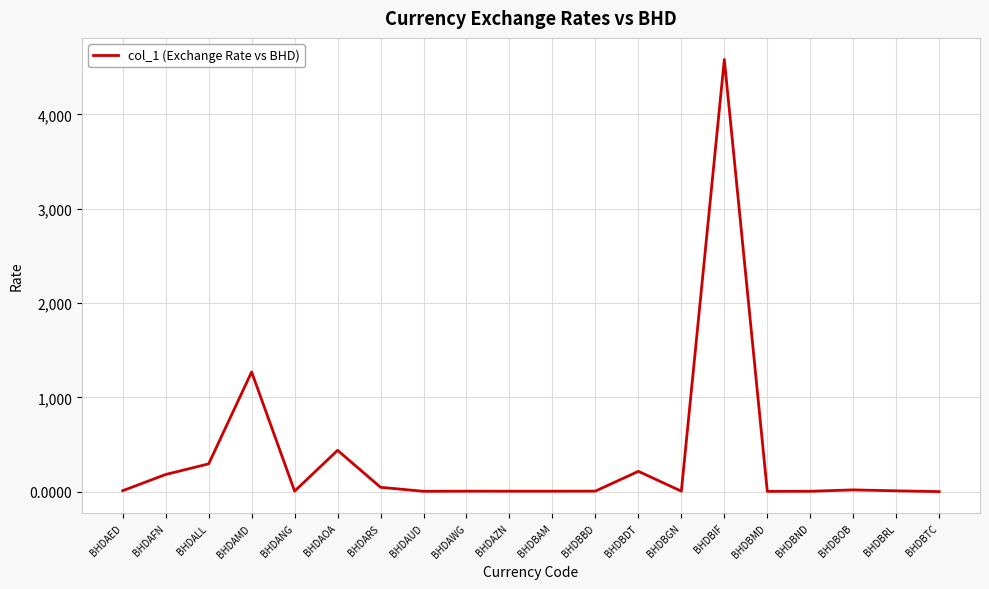

Is it true that the value at BHDAOA is 437.9?

True